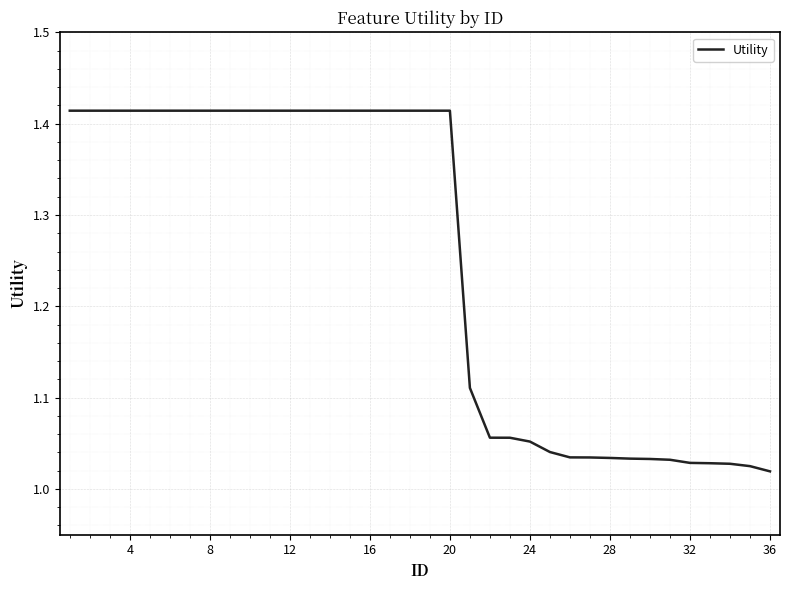

What is the difference between the maximum and minimum values?

0.4